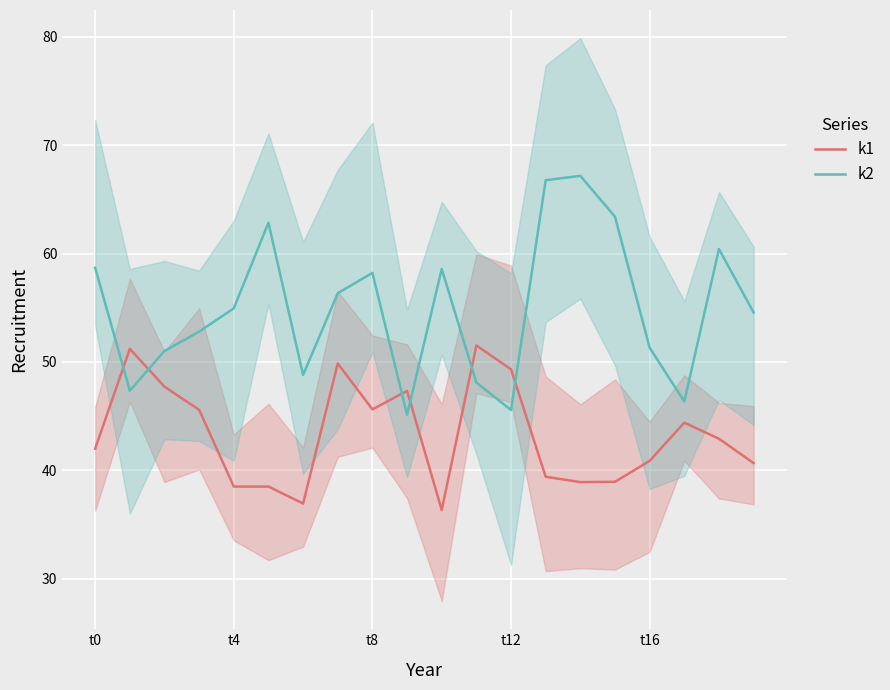

How many times do k1 and k2 cross each other?

6